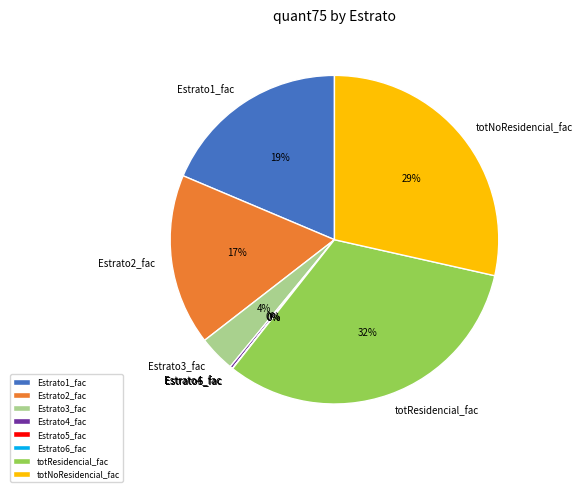

Is there a majority slice in this chart?

No